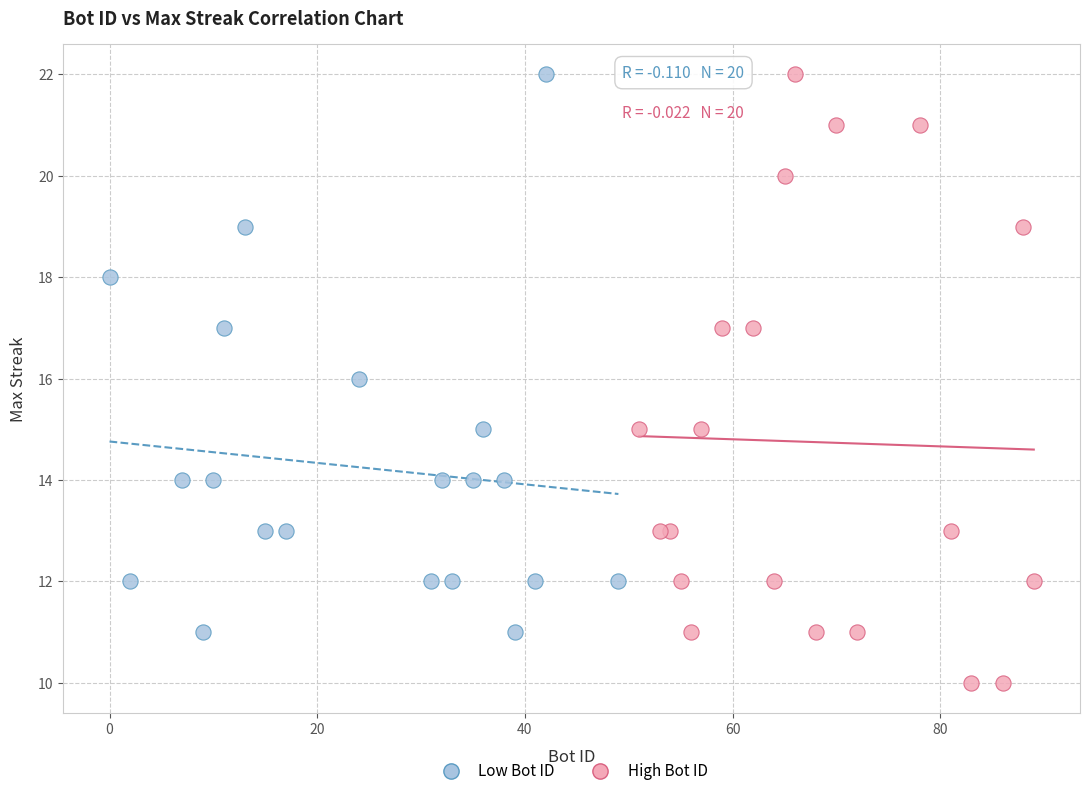

Which series reaches the minimum Y coordinate?

High Bot ID